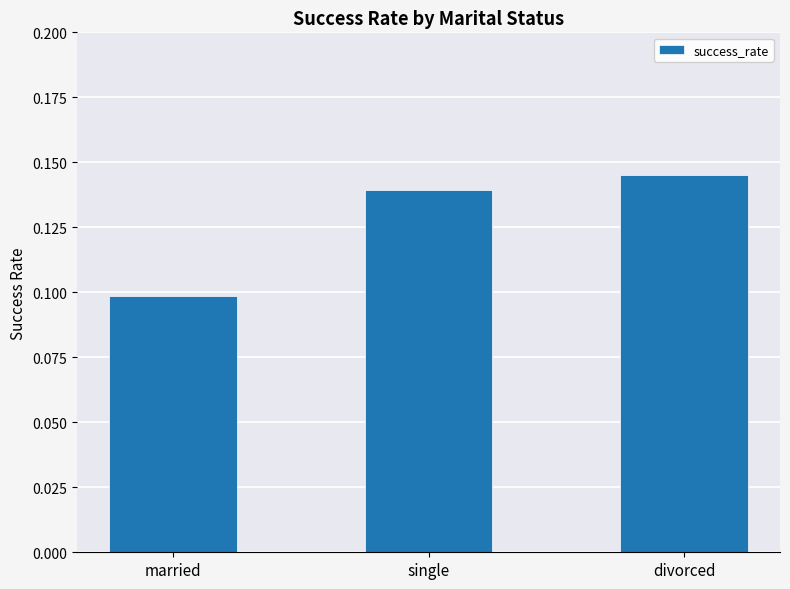

List the labels in order of value, largest first.

divorced, single, married